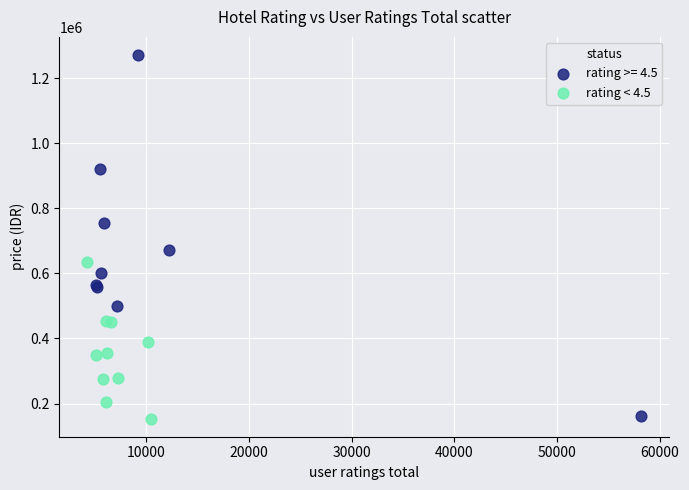

Which series reaches the maximum Y coordinate?

rating >= 4.5